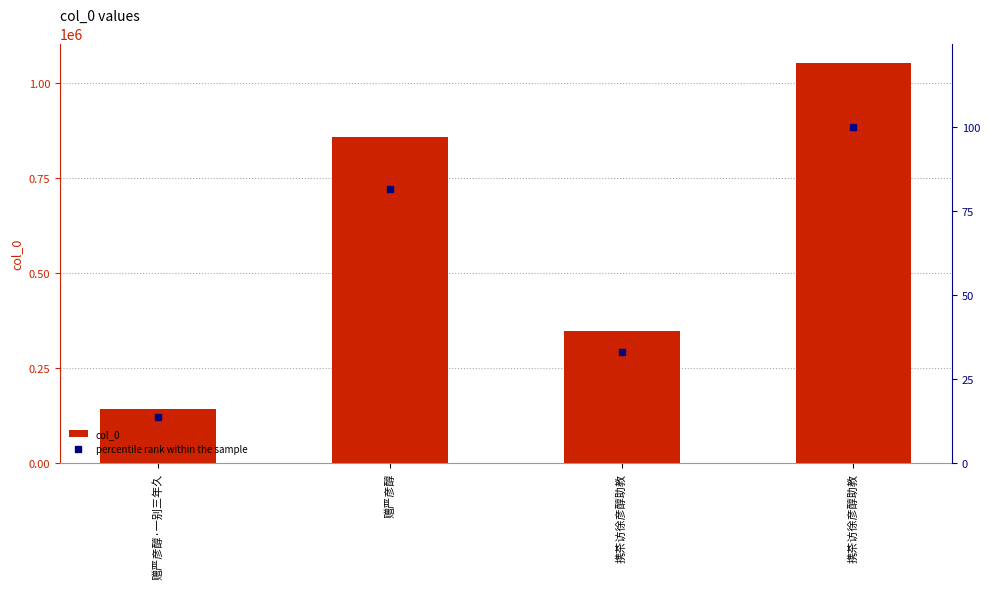

What is the greatest value displayed?

1050554.0